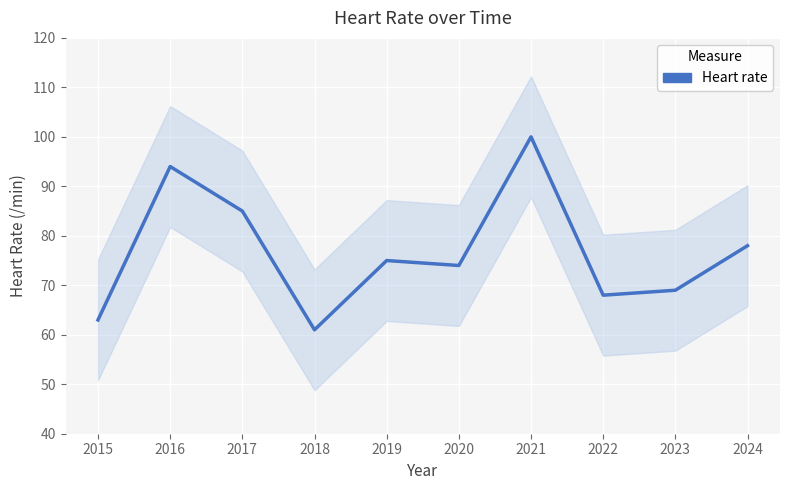

What is the change in value from 2021 to 2022?

-32